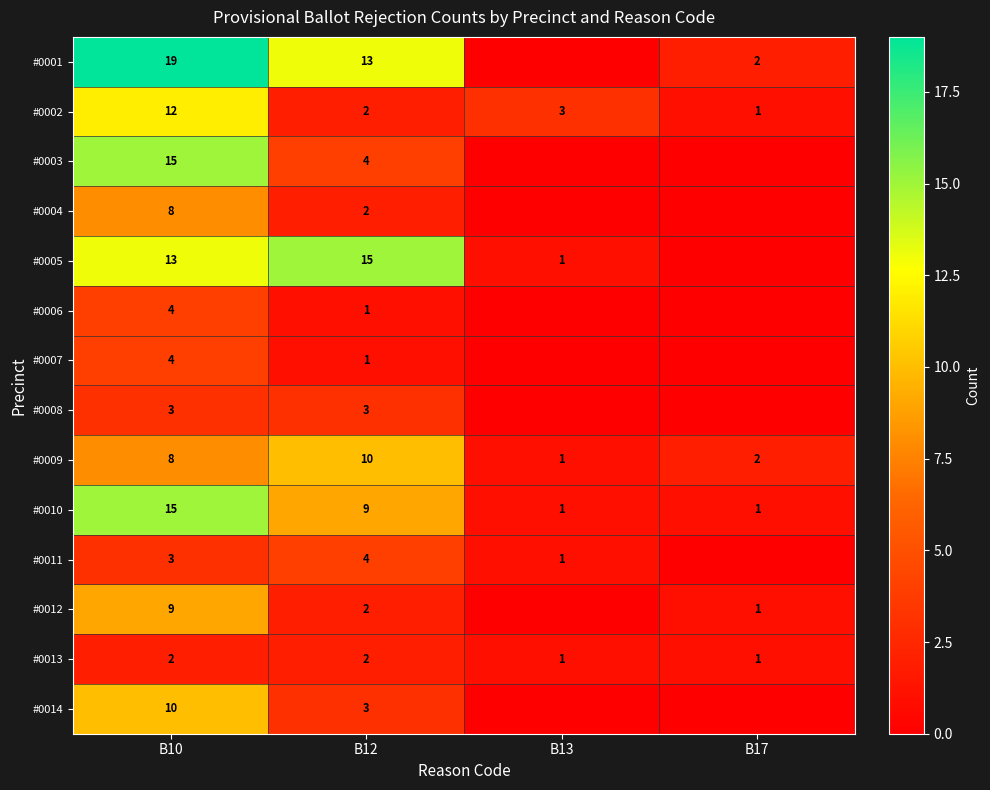

What is the difference between the maximum and minimum values in the #0002 series?

11